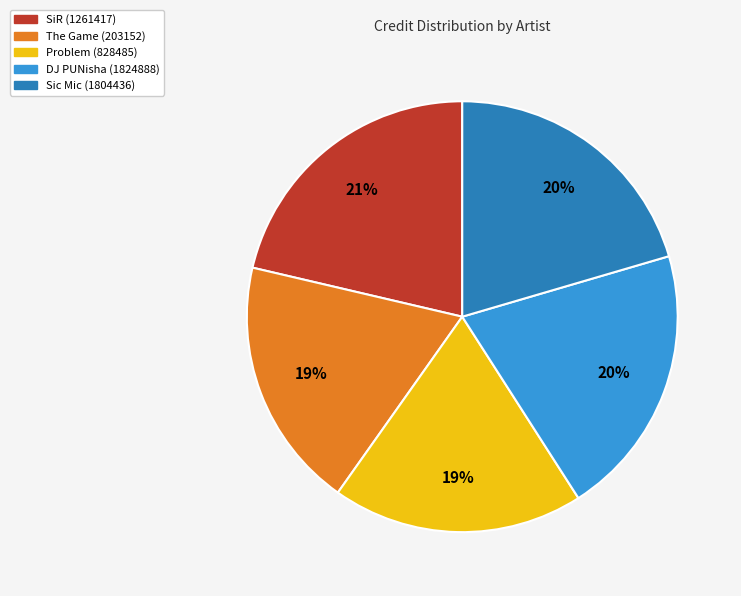

Combined, do The Game (203152) and Sic Mic (1804436) account for over 50%?

No